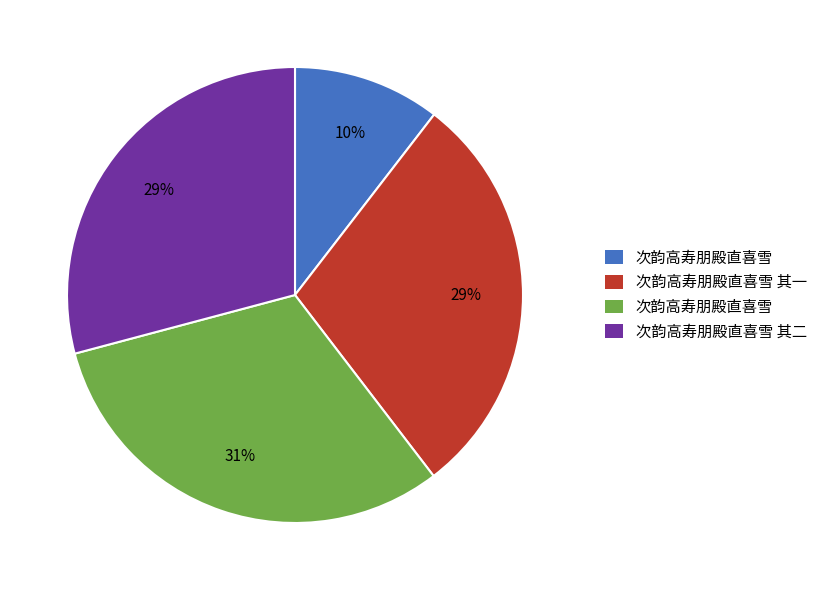

Is there any slice that represents more than half of the pie?

No